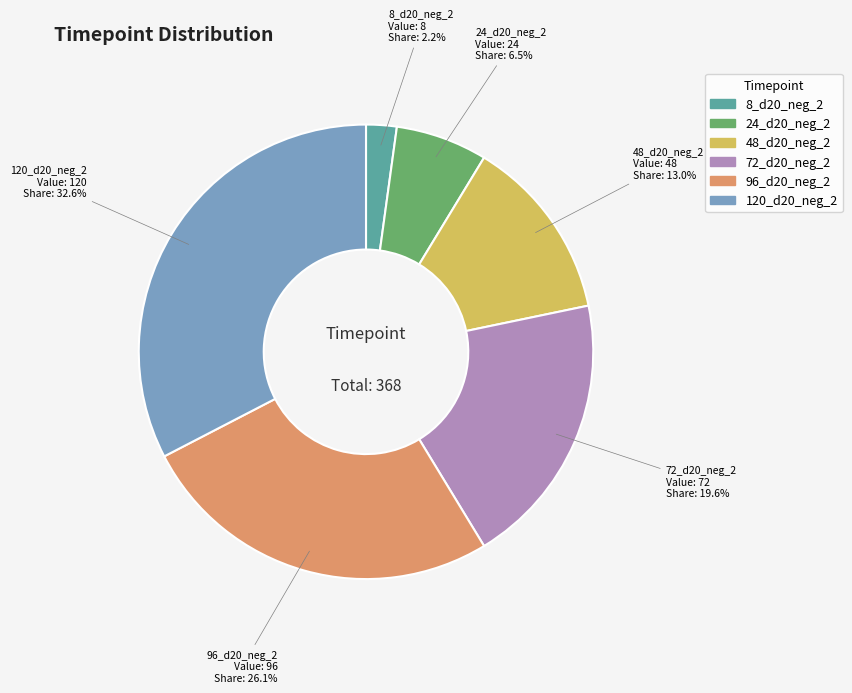

Does any single category account for the majority?

No